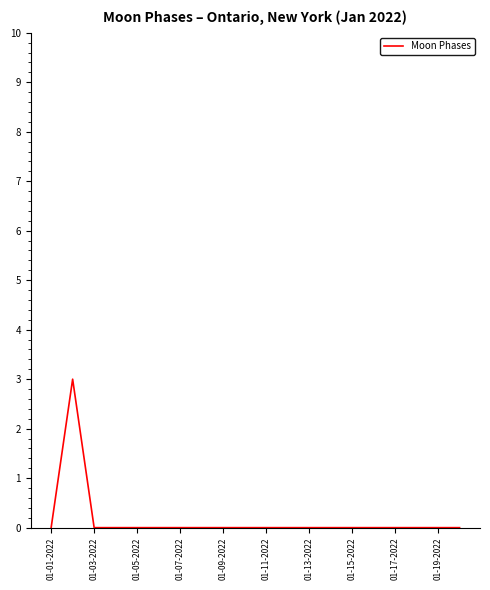

What is the greatest value displayed?

3